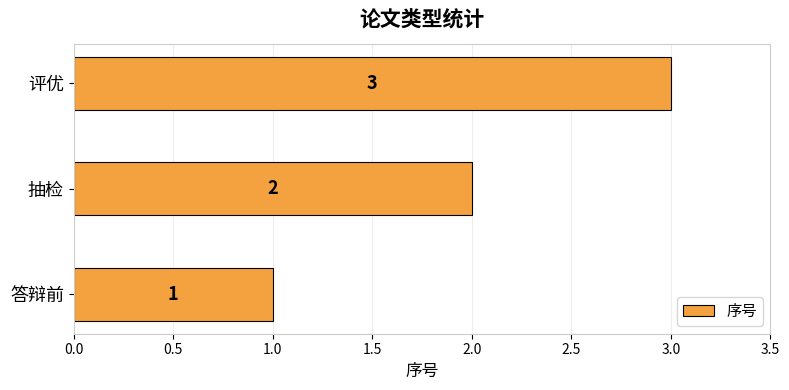

What is the ratio of the value at 抽检 to the value at 评优?

0.7